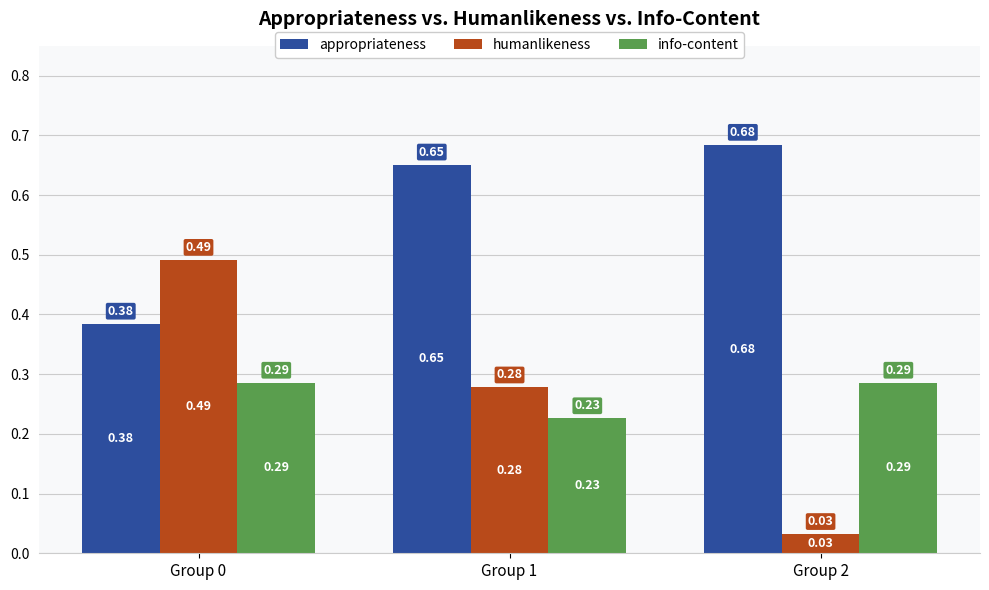

At which category does the chart reach its minimum across all series?

Group 2